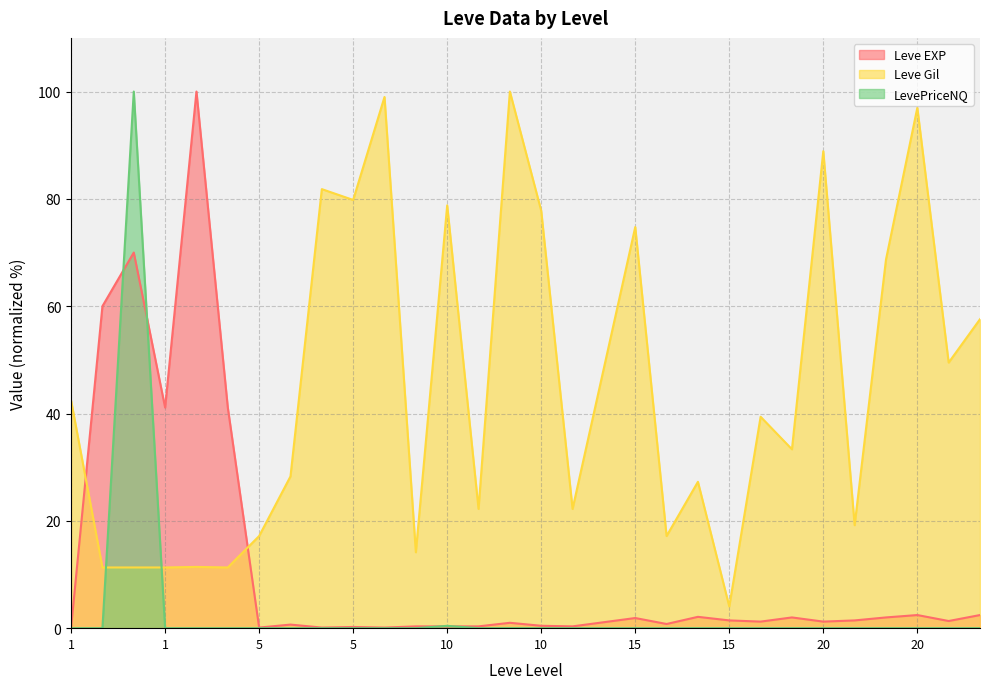

Which series changed the most between 1 and 5?

LevePriceNQ